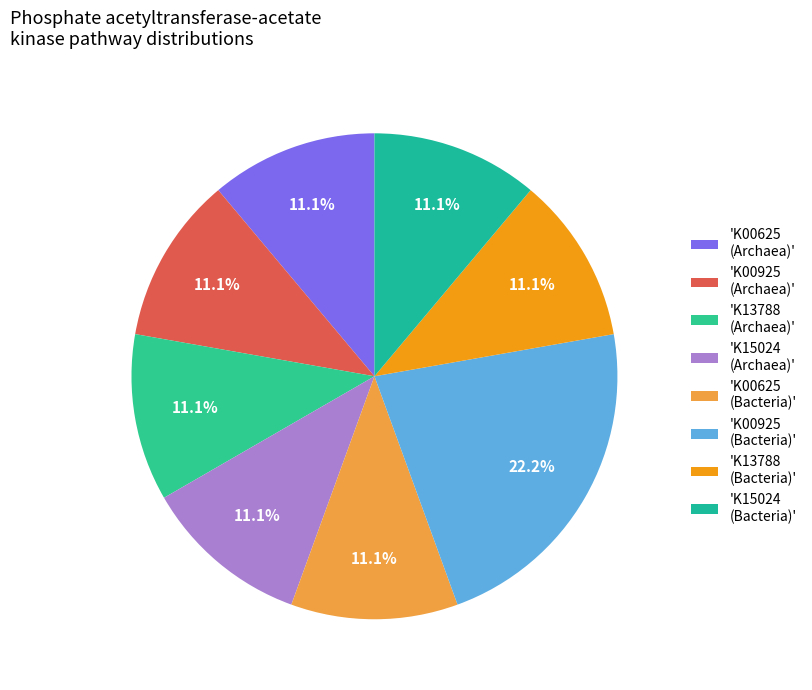

Which category has the biggest portion of the pie?

'K00925 (Bacteria)'